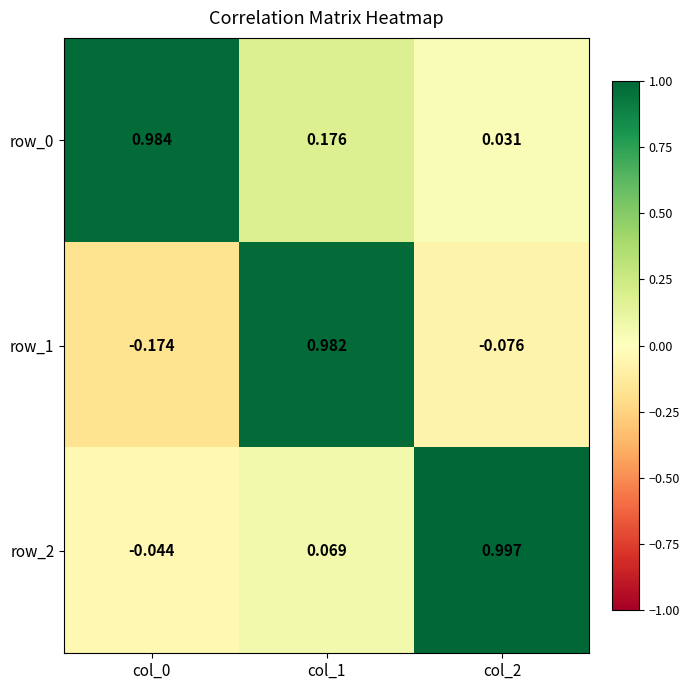

Is the value of row_2 at col_1 greater than the value of row_0 at col_2?

Yes